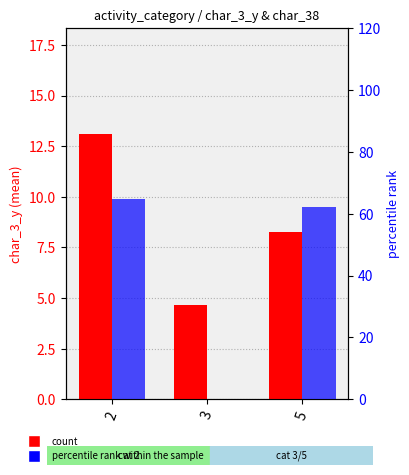

Which series has the largest range (max minus min)?

percentile rank within the sample